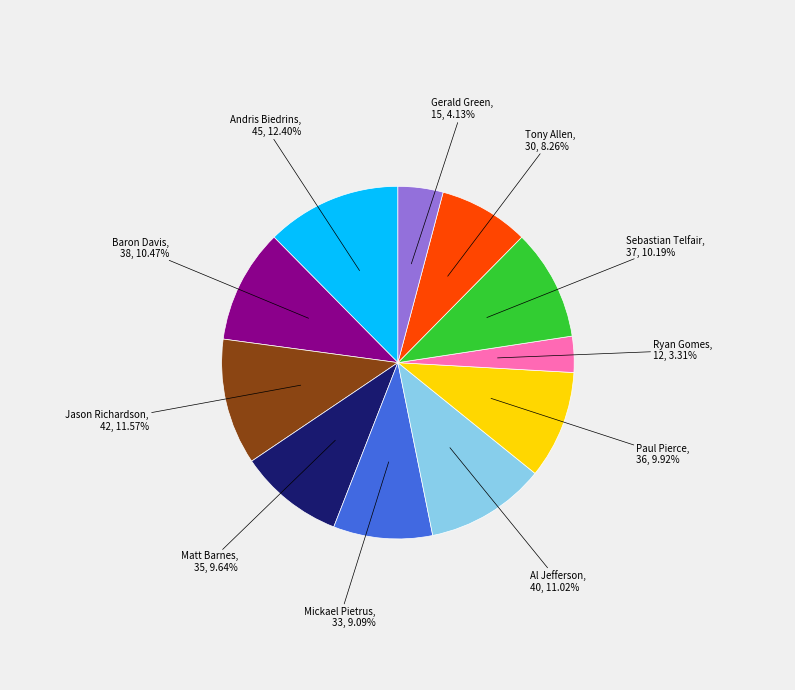

Count the number of slices in the pie.

11